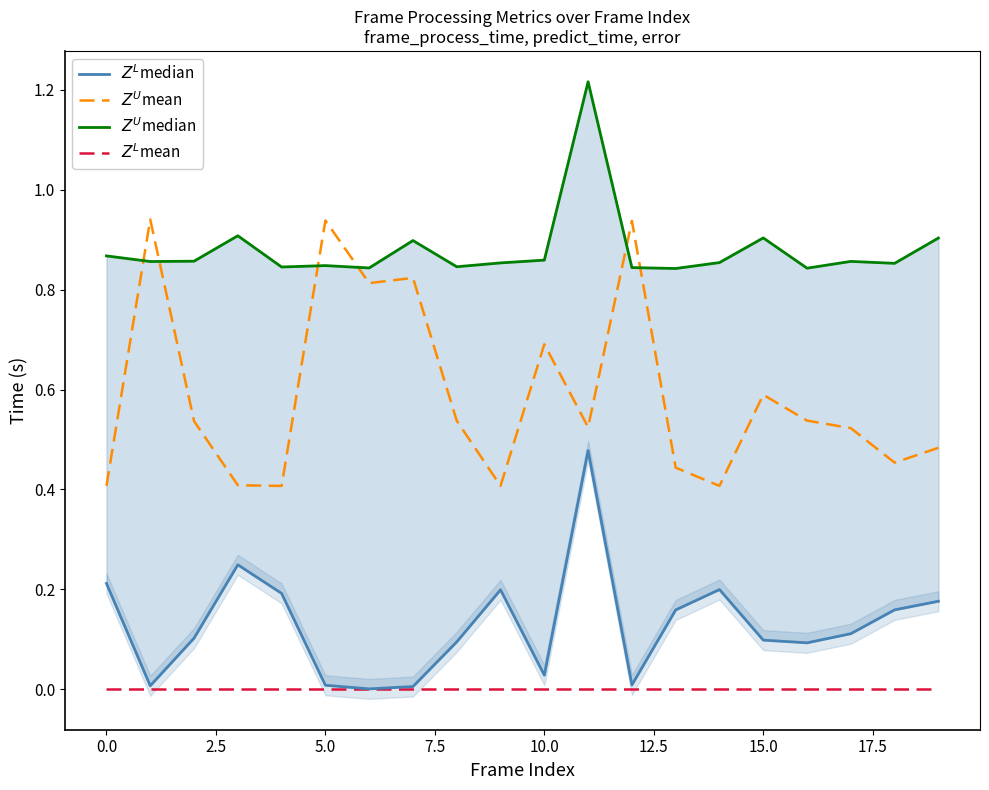

Is this an area chart (filled region under the line)?

No